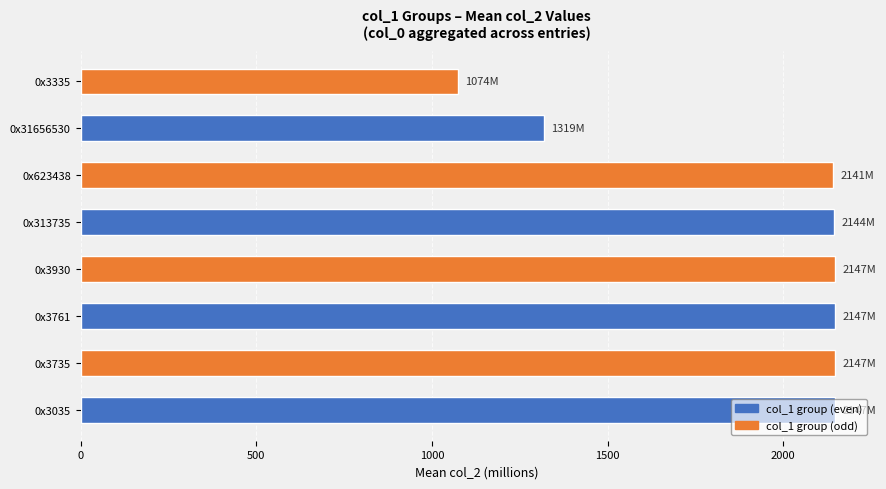

Between 0x31656530 and 0x623438, which is larger?

0x623438